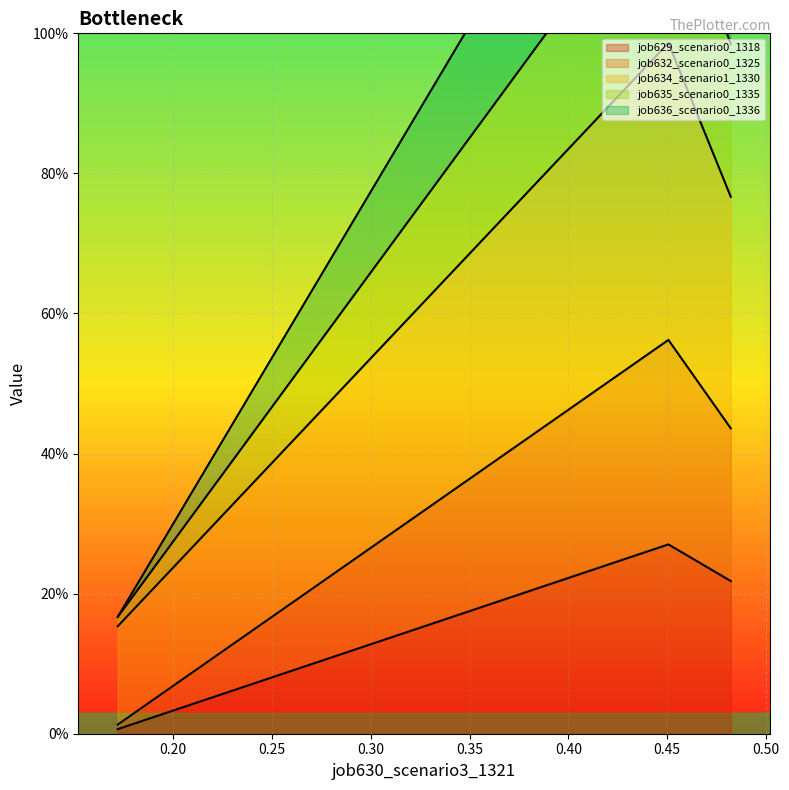

What is the difference between the maximum and minimum values in the job629_scenario0_1318 series?

0.3